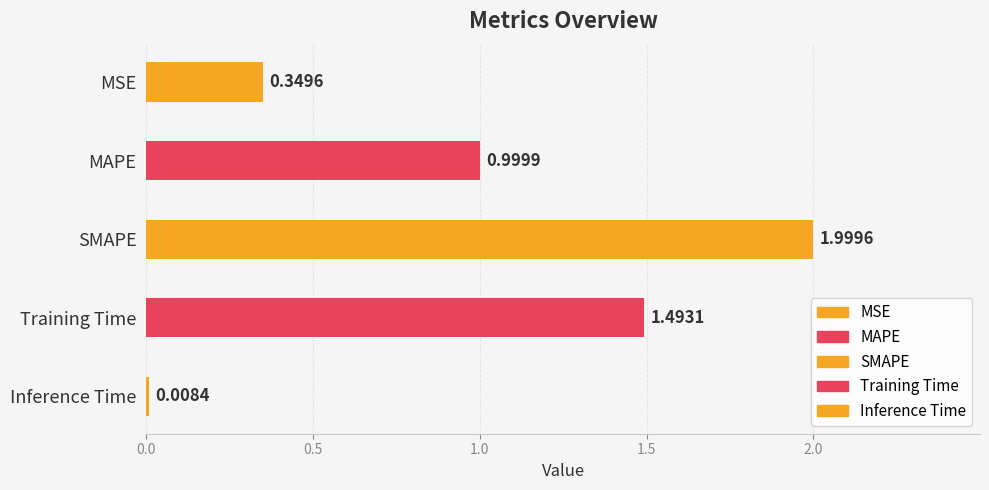

Is it true that the value at Inference Time is 0.0?

True